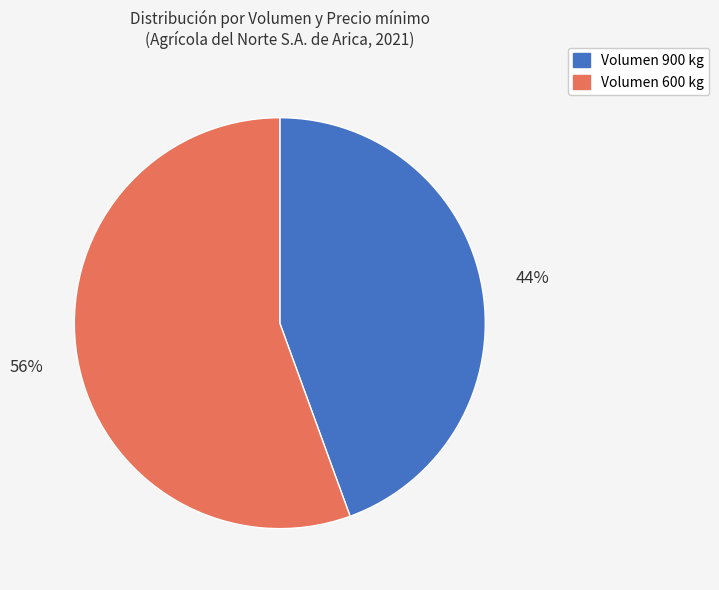

Is there any slice that represents more than half of the pie?

Yes